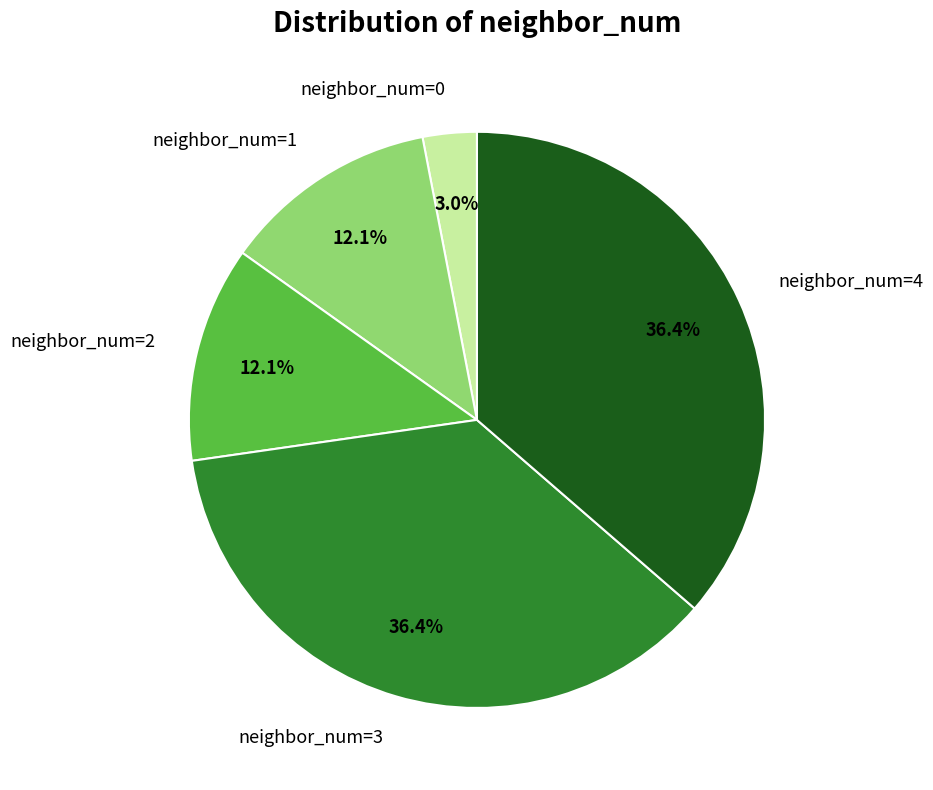

Does any single category account for the majority?

No